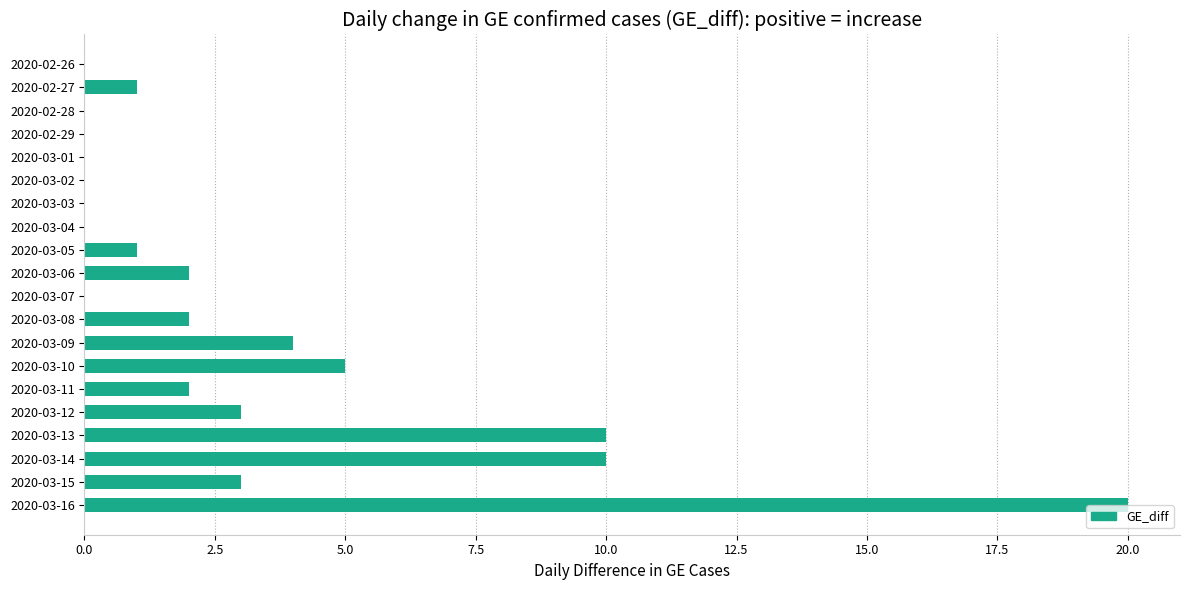

What is the maximum value shown in the chart?

20